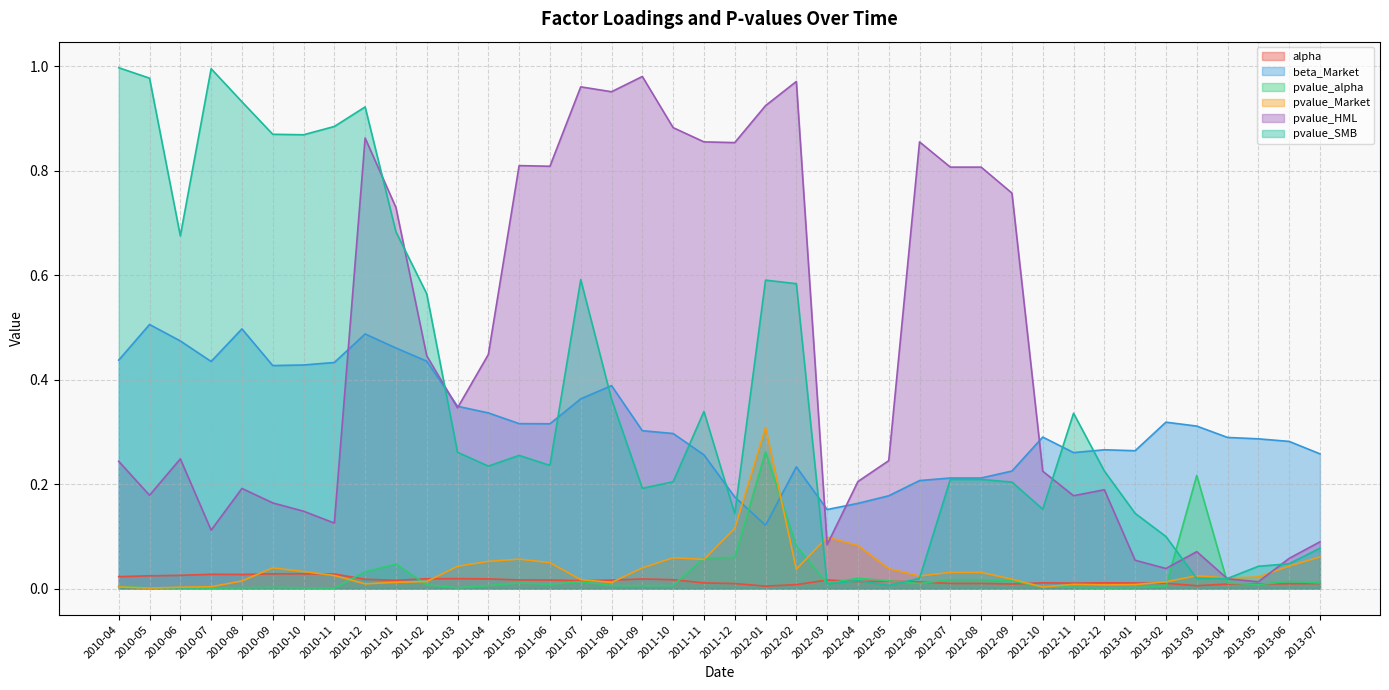

The beta_Market series shows 0.3 at 2011-03. True or false?

True